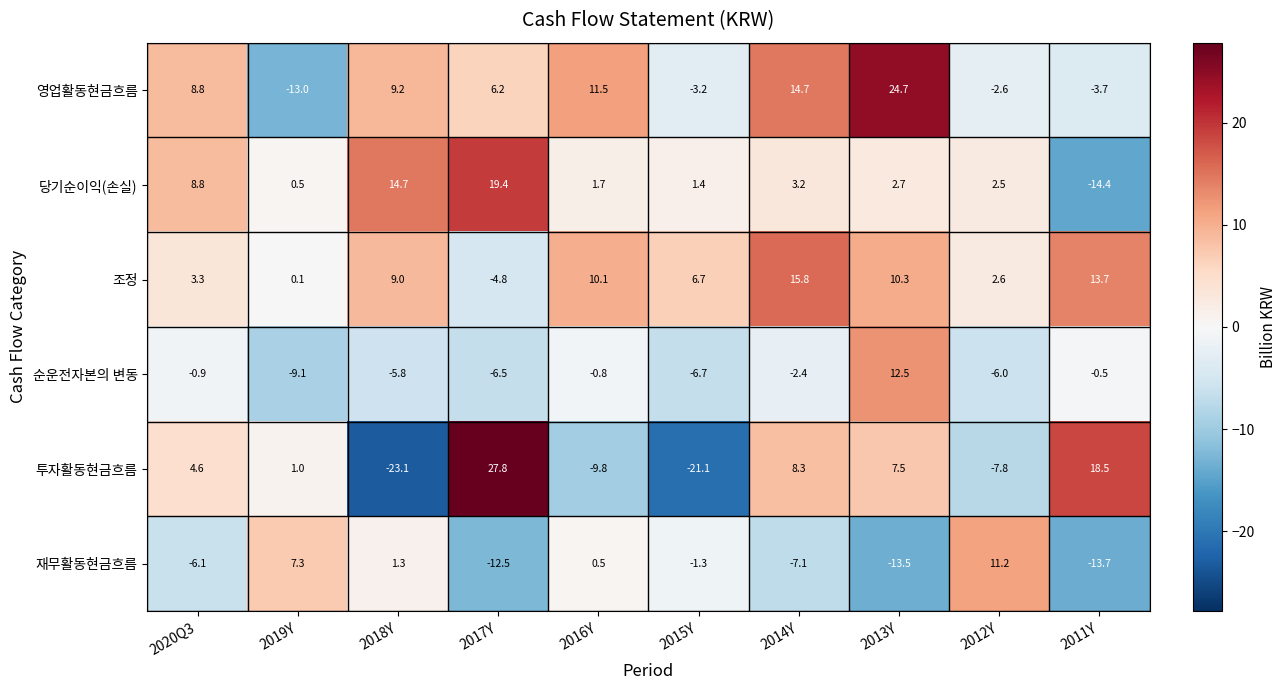

Which series has the widest spread of values?

투자활동현금흐름